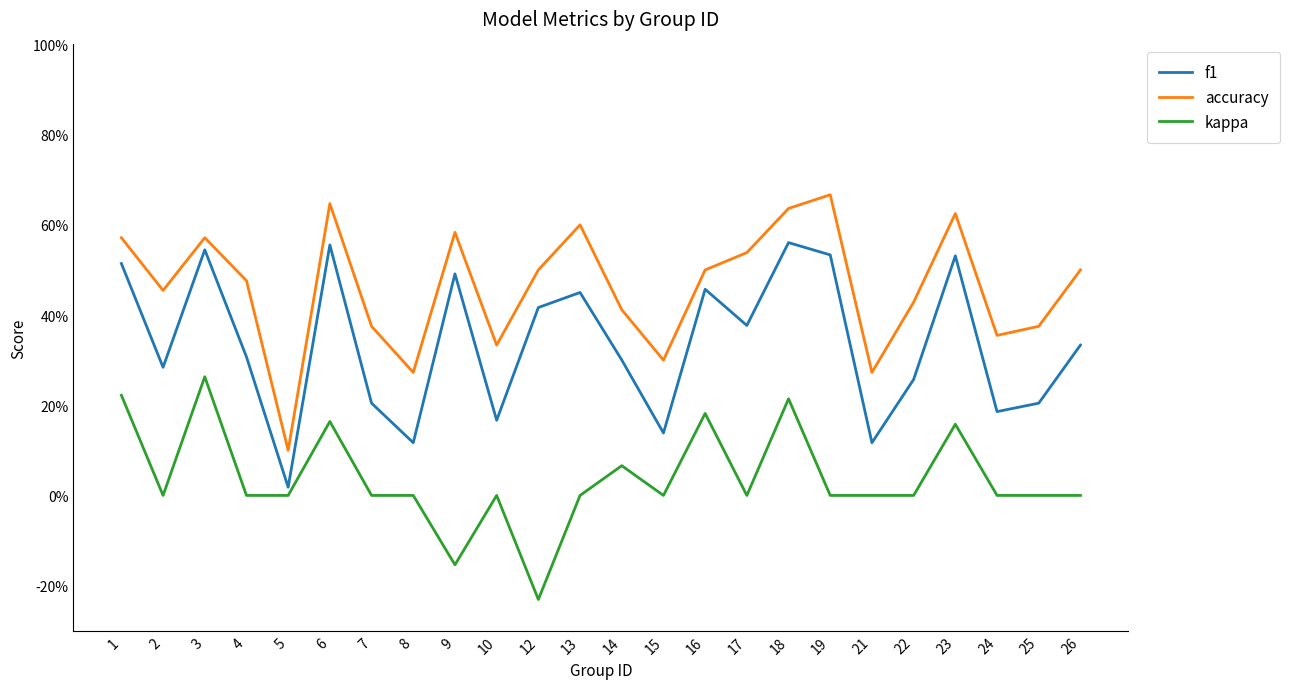

What is the difference between the accuracy values at 1 and 24?

0.2